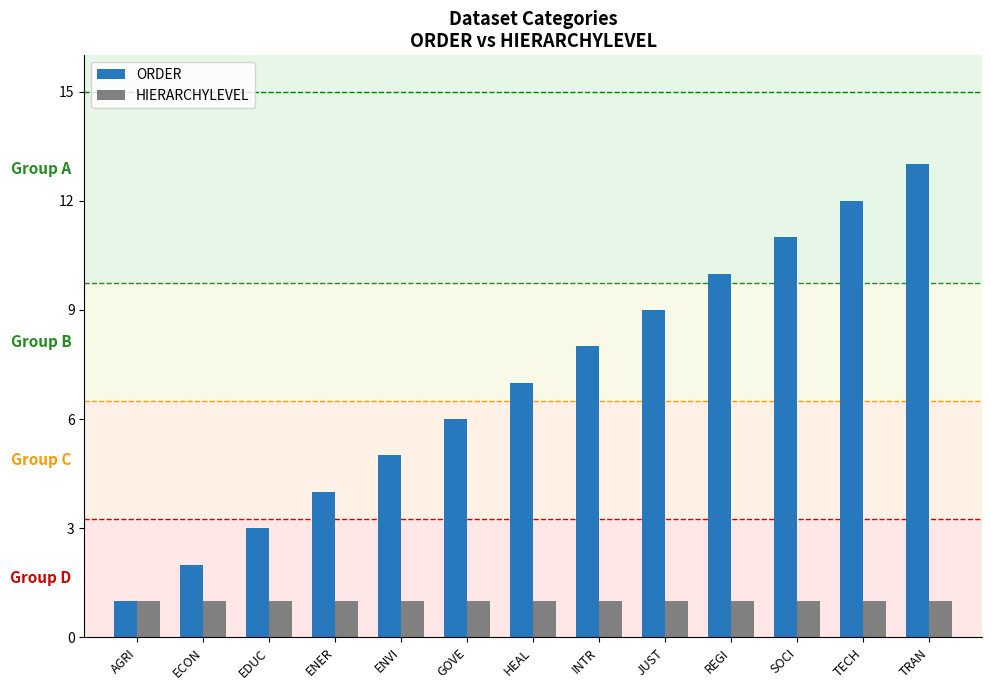

Rank the series by their average value, from highest to lowest.

ORDER, HIERARCHYLEVEL